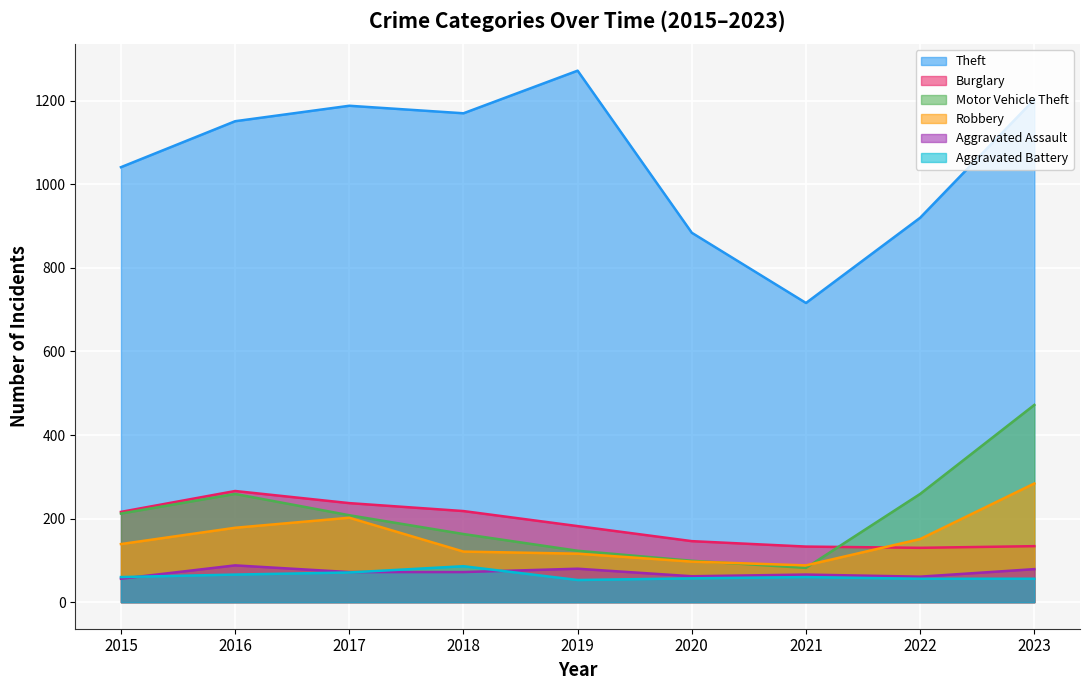

List the series in order of their peak value, lowest first.

Aggravated Battery, Aggravated Assault, Burglary, Robbery, Motor Vehicle Theft, Theft